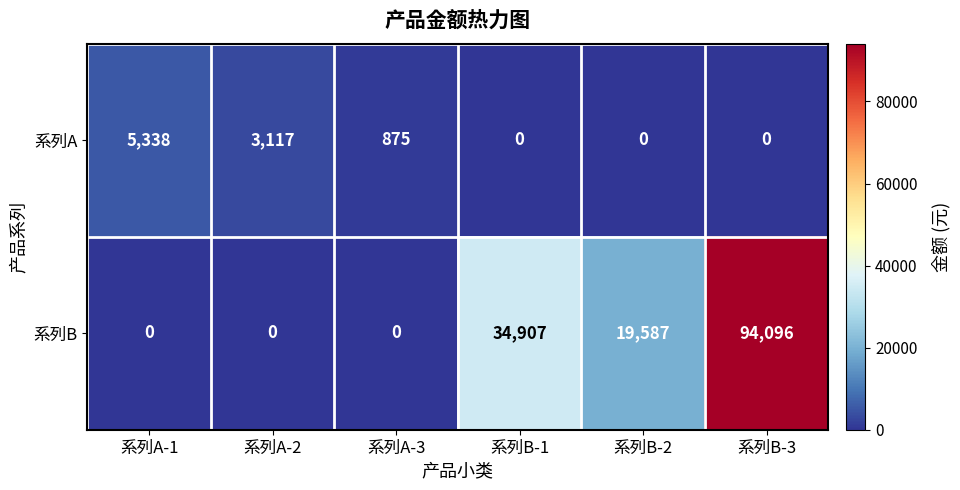

Reading left to right, transcribe all the data shown in this chart.

系列A: 5338	3117	875	0	0	0
系列B: 0	0	0	34907	19587	94096